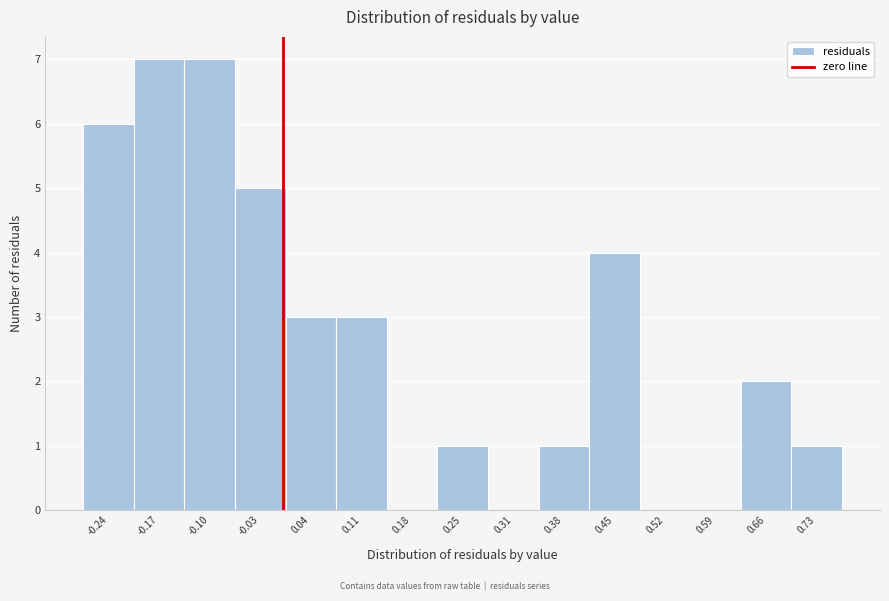

Reading left to right, transcribe this chart: for each bar, give the range it covers on the x-axis and its height. Neither the bar edges nor the heights are printed on the chart, so give them approximately, as read against the axes.

-0.27 to -0.20: 6
-0.20 to -0.14: 7
-0.14 to -0.07: 7
-0.07 to 0.00: 5
0.00 to 0.07: 3
0.07 to 0.14: 3
0.14 to 0.21: 0
0.21 to 0.28: 1
0.28 to 0.35: 0
0.35 to 0.42: 1
0.42 to 0.49: 4
0.49 to 0.56: 0
0.56 to 0.63: 0
0.63 to 0.69: 2
0.69 to 0.76: 1